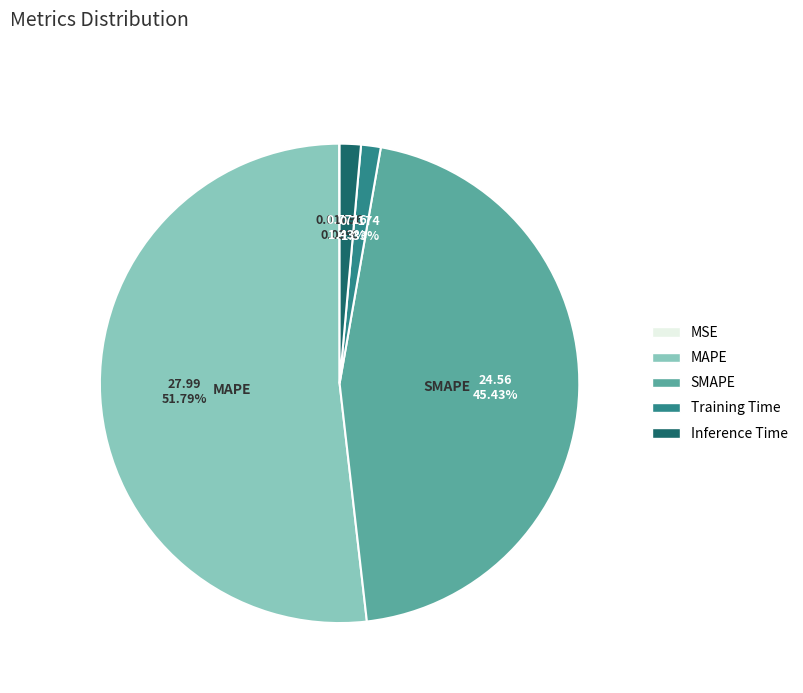

To the nearest percent, what is the combined percentage of Training Time and Inference Time?

3%